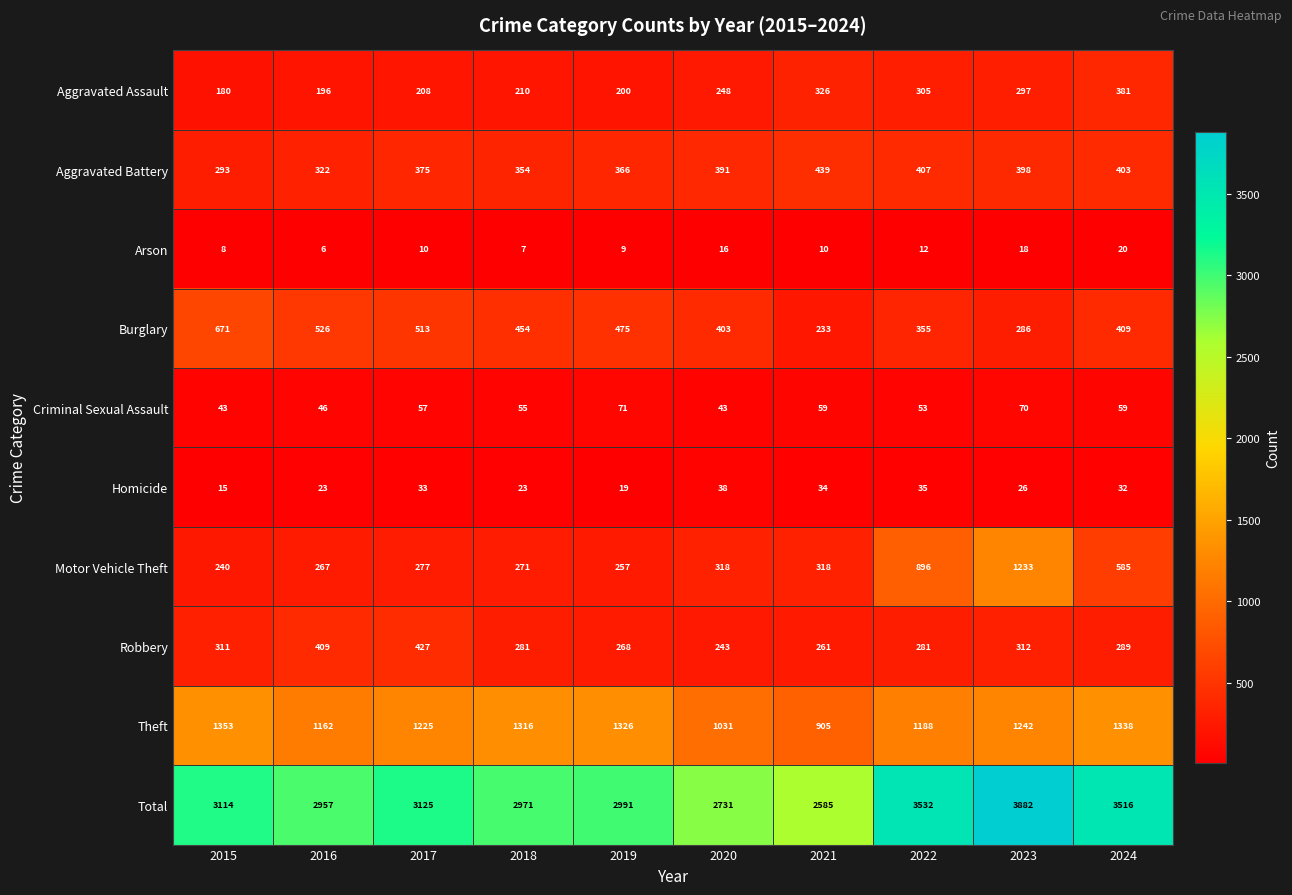

Which series has the largest range (max minus min)?

Total